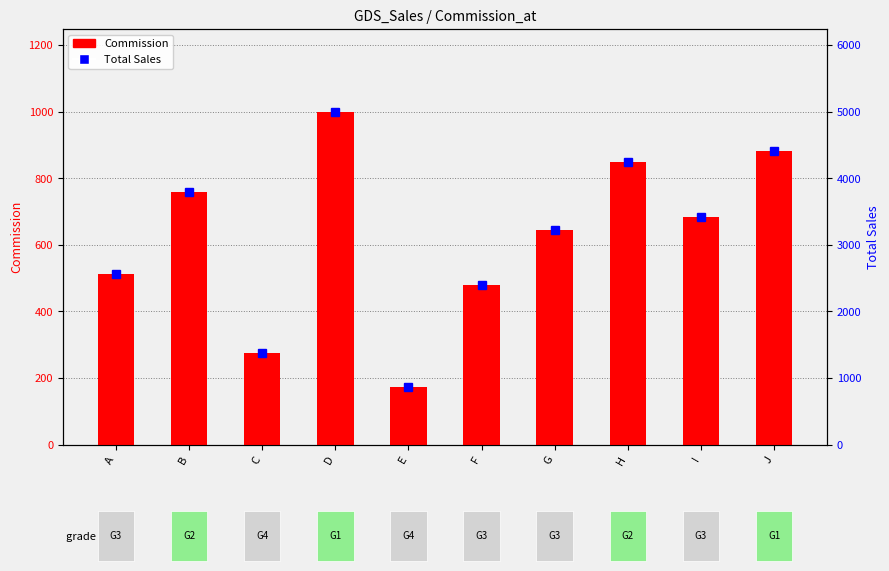

Which series has the widest spread of values?

Total Sales